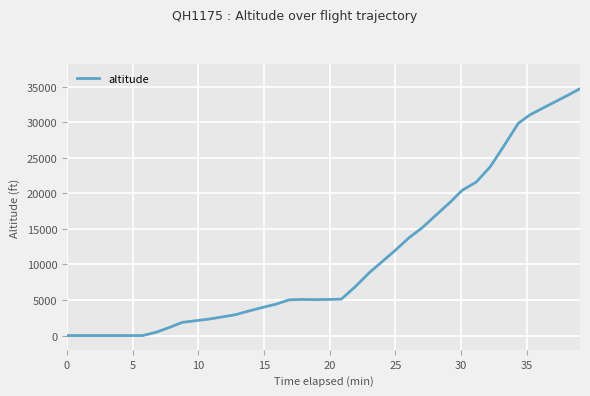

What is the greatest value displayed?

34700